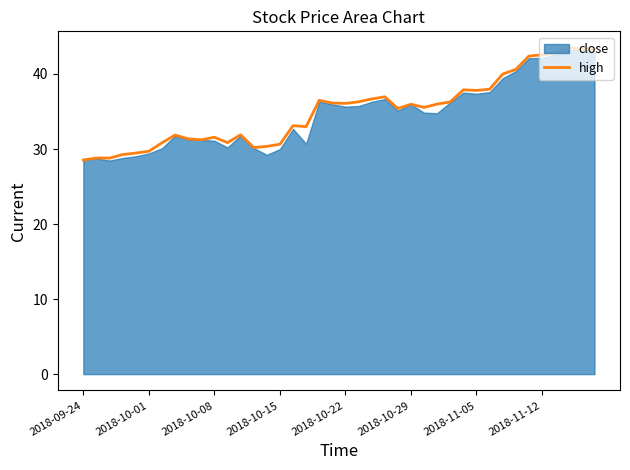

What is the sum of the values at 14 and 9?

61.6